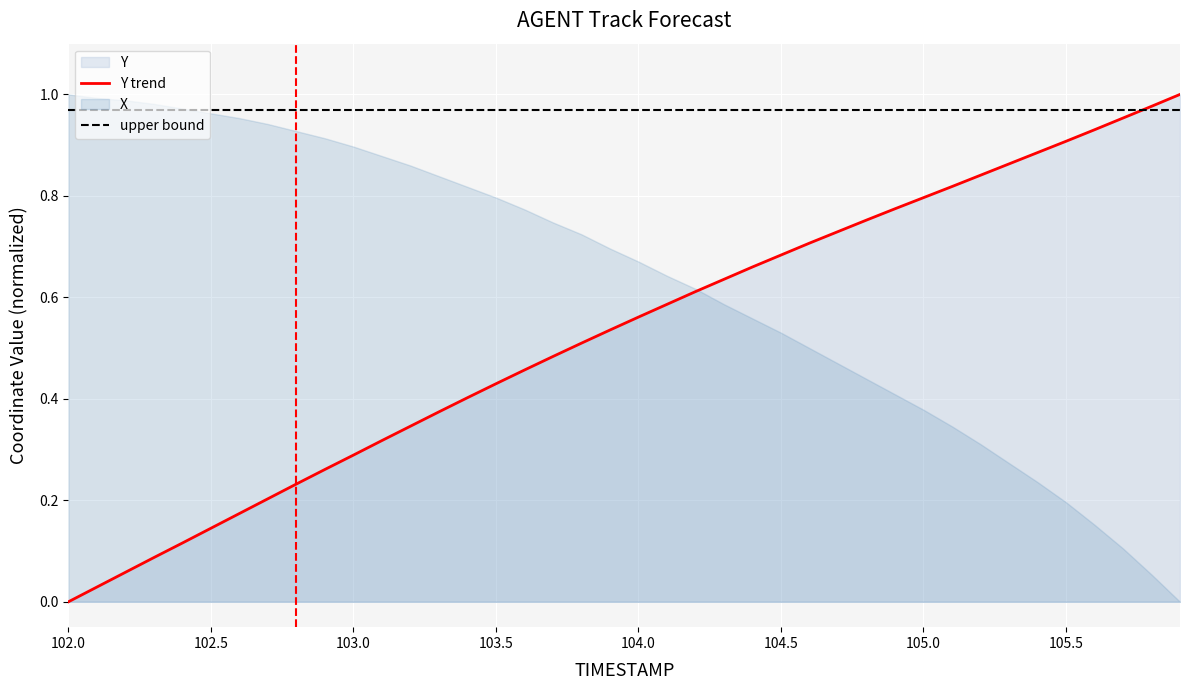

List the labels in order of value, largest first.

105.9, 105.8, 105.7, 105.6, 105.5, 105.4, 105.3, 105.2, 105.1, 105.0, 104.9, 104.8, 104.7, 104.6, 104.5, 104.4, 104.3, 104.2, 104.1, 104.0, 103.9, 103.8, 103.7, 103.6, 103.5, 103.4, 103.3, 103.2, 103.1, 103.0, 102.9, 102.8, 102.7, 102.6, 102.5, 102.4, 102.3, 102.2, 102.1, 102.0